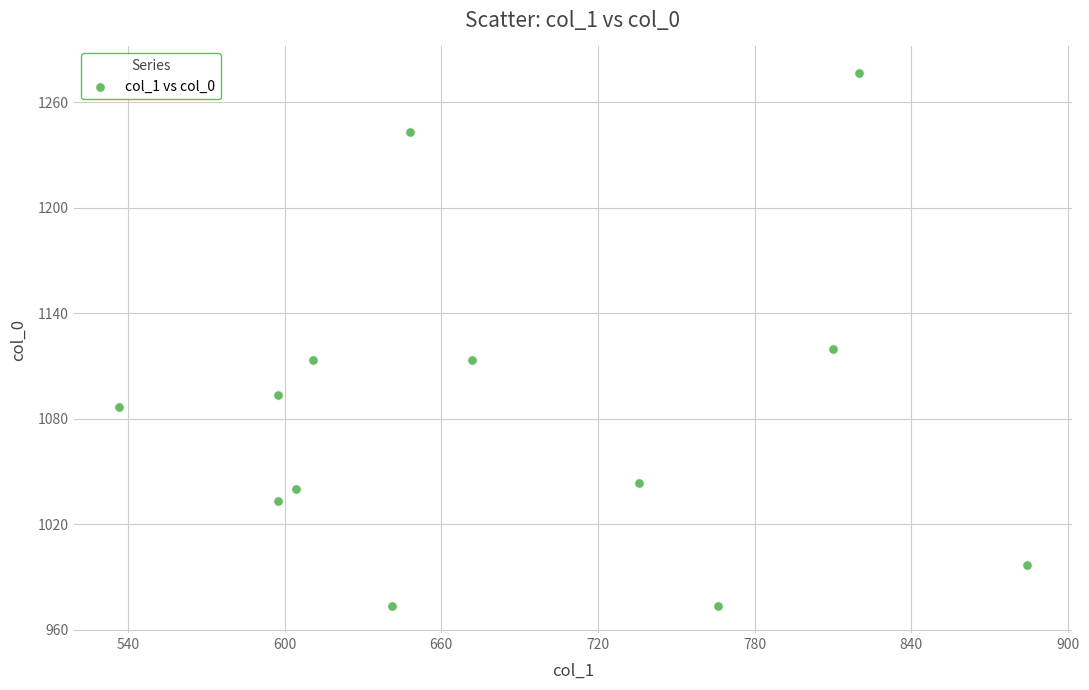

What Y value in the scatter plot is closest to 1125?

1120.0